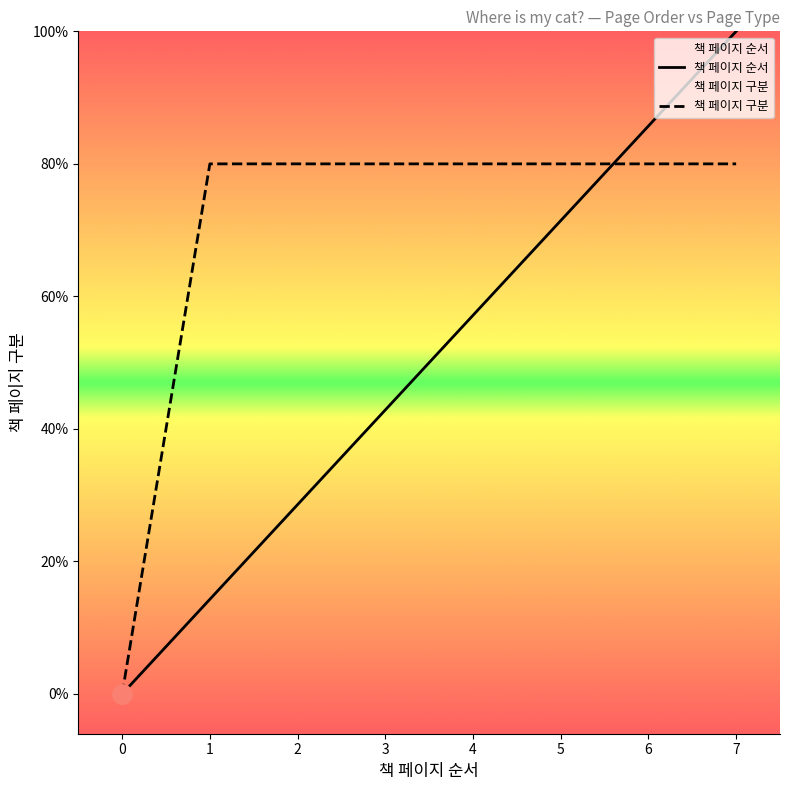

How many values in the 책 페이지 순서 series exceed 1?

5